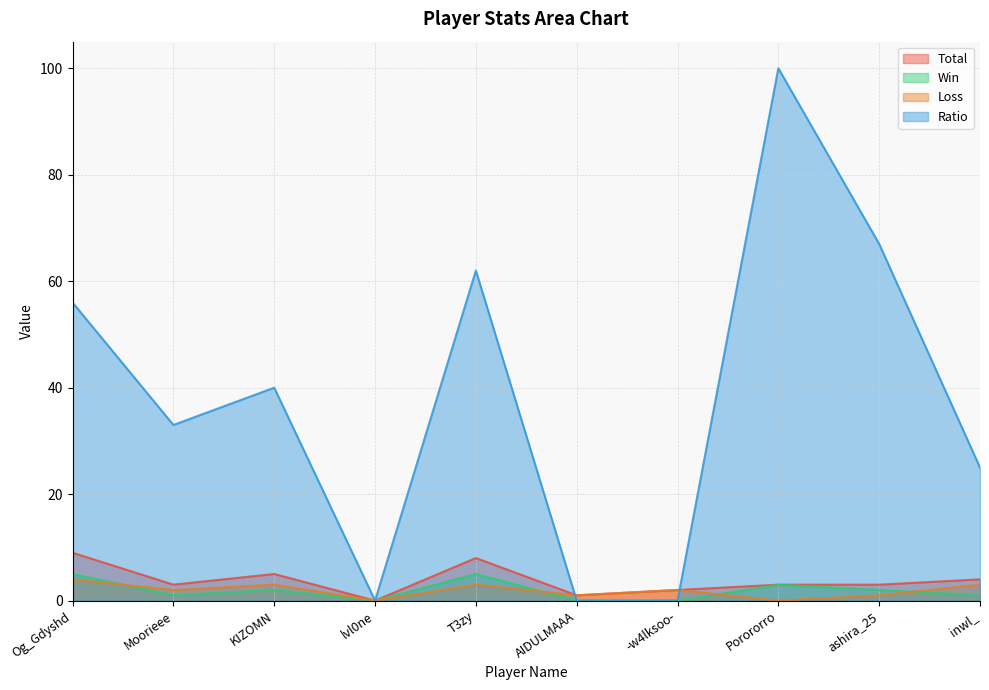

At which category does Loss reach its first local valley?

Moorieee